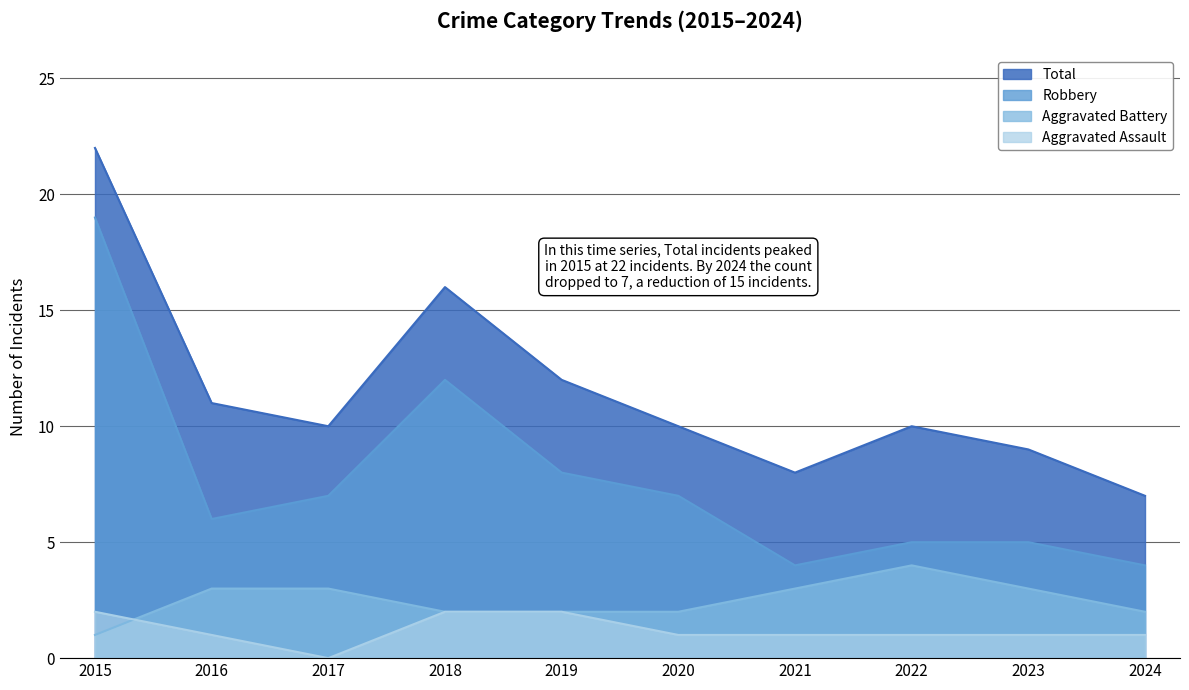

True or false: Aggravated Assault and Robbery cross at least once.

False